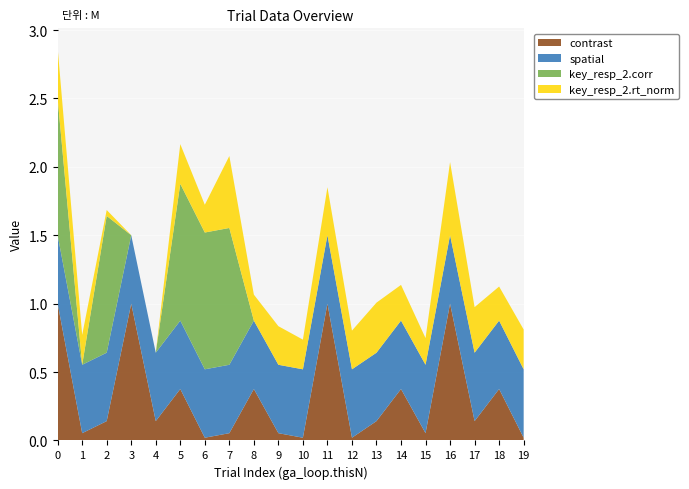

Reading left to right, what are all the values shown in this chart?

contrast: 1.0	0.1	0.1	1.0	0.1	0.4	0.0	0.1	0.4	0.1	0.0	1.0	0.0	0.1	0.4	0.1	1.0	0.1	0.4	0.0
spatial: 0.5	0.5	0.5	0.5	0.5	0.5	0.5	0.5	0.5	0.5	0.5	0.5	0.5	0.5	0.5	0.5	0.5	0.5	0.5	0.5
key_resp_2.corr: 1.0	0.0	1.0	0.0	0.0	1.0	1.0	1.0	0.0	0.0	0.0	0.0	0.0	0.0	0.0	0.0	0.0	0.0	0.0	0.0
key_resp_2.rt_norm: 0.4	0.2	0.0	0.0	0.0	0.3	0.2	0.5	0.2	0.3	0.2	0.4	0.3	0.4	0.3	0.2	0.5	0.3	0.2	0.3